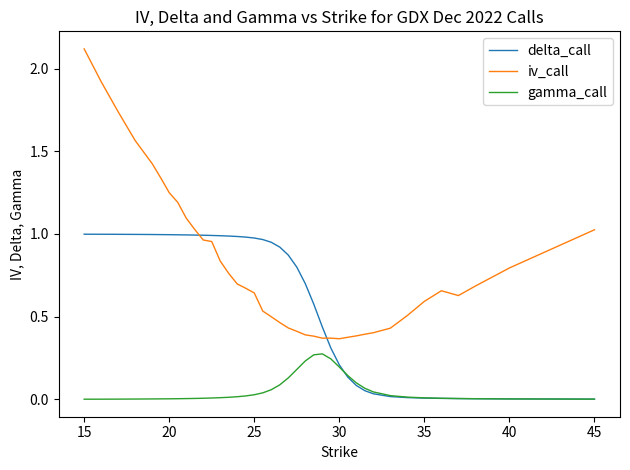

List the series in order of their overall mean, highest first.

iv_call, delta_call, gamma_call